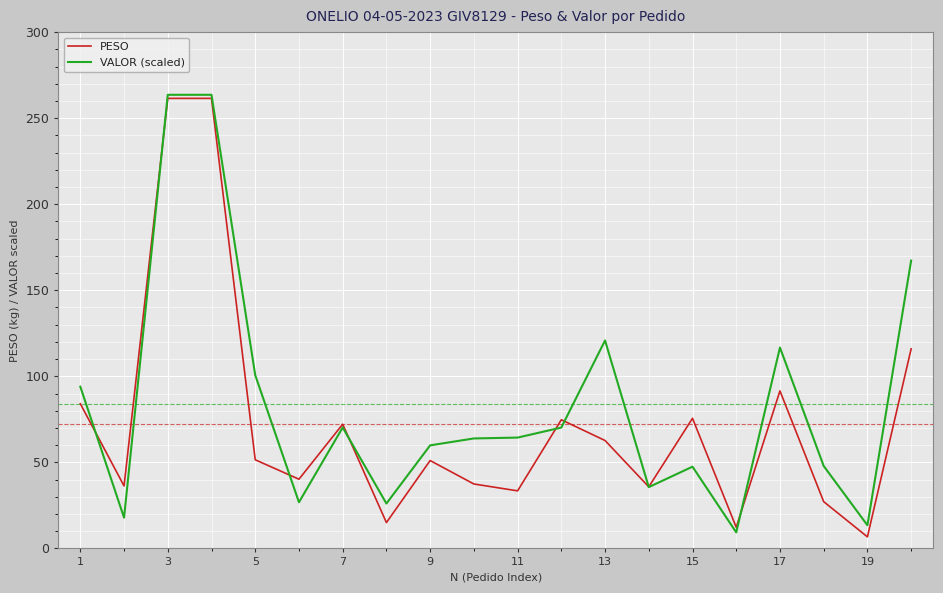

What is the lowest value of the VALOR (scaled) series?

9.3